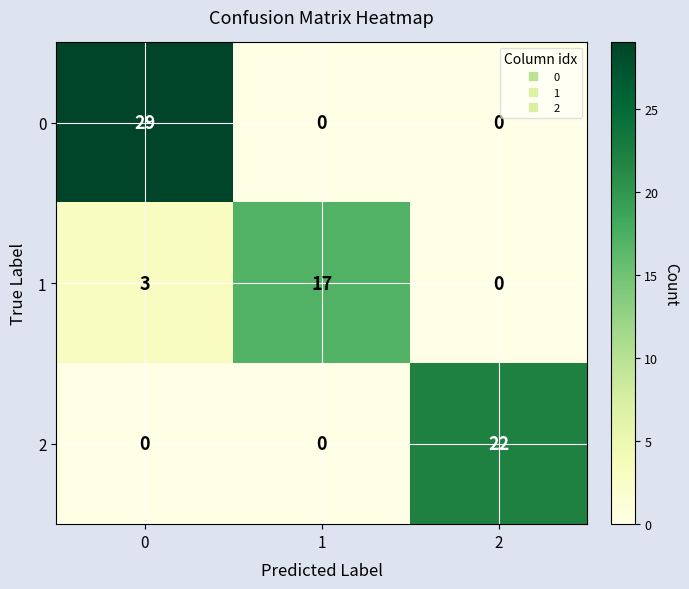

What is the spread (max minus min) of values at 0?

29